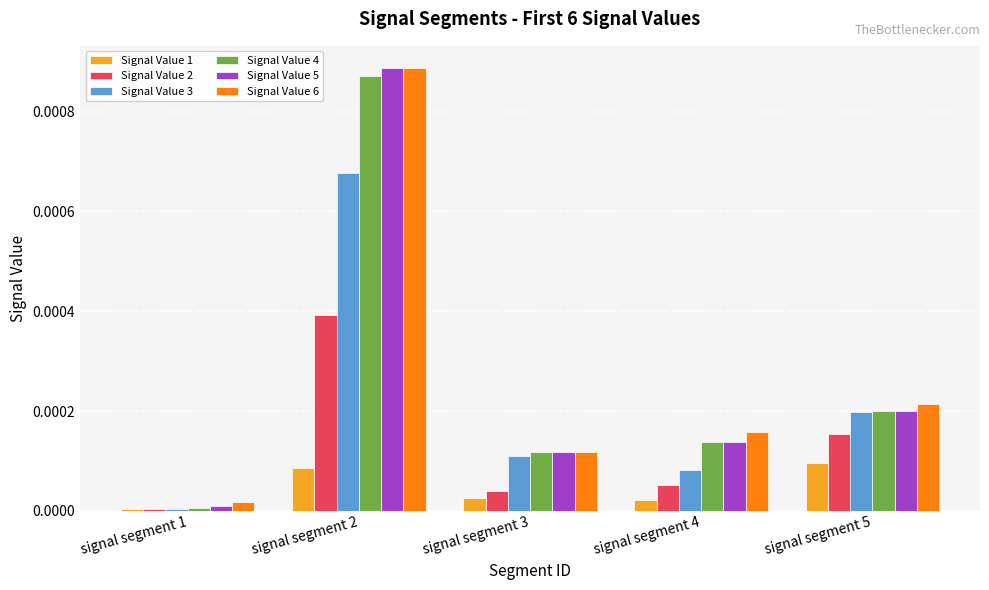

Which series has the largest range (max minus min)?

Signal Value 5